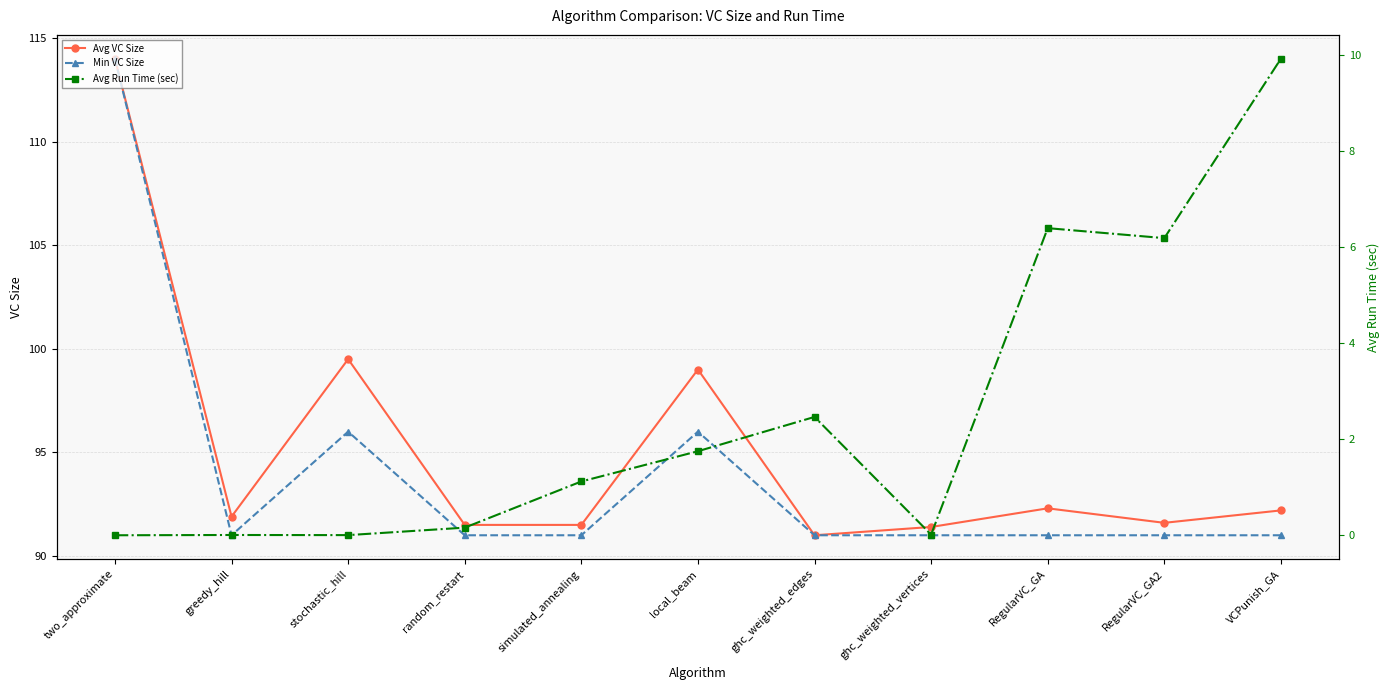

In Min VC Size, how many points are higher than both neighbors (excluding endpoints)?

2